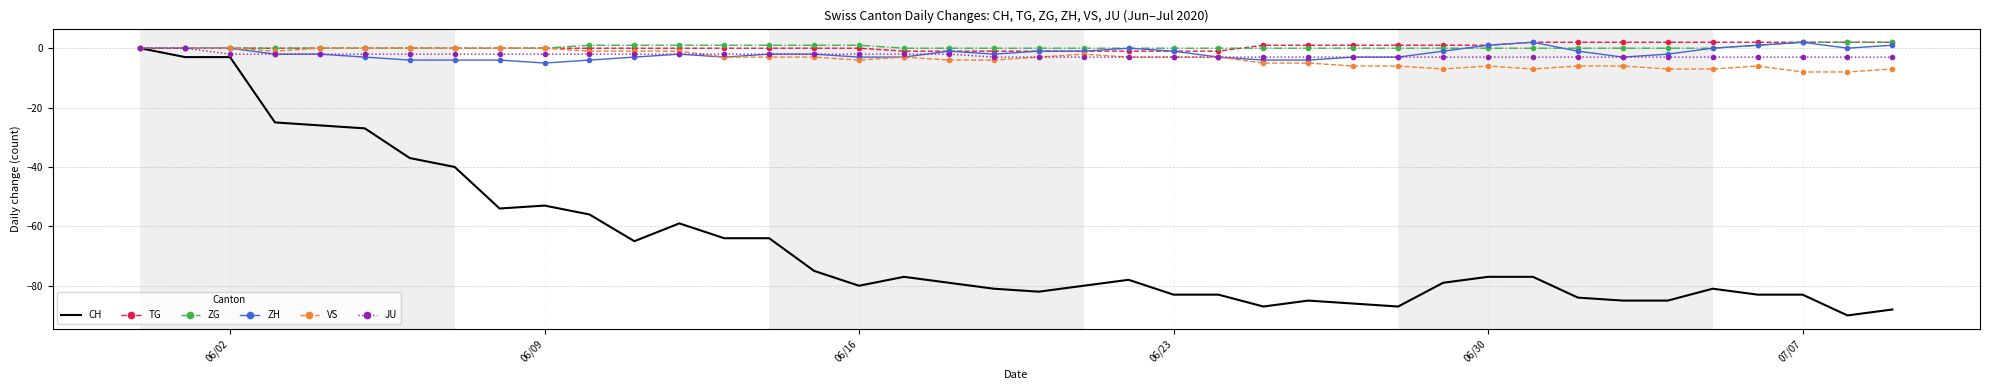

Which series has the widest spread of values?

CH